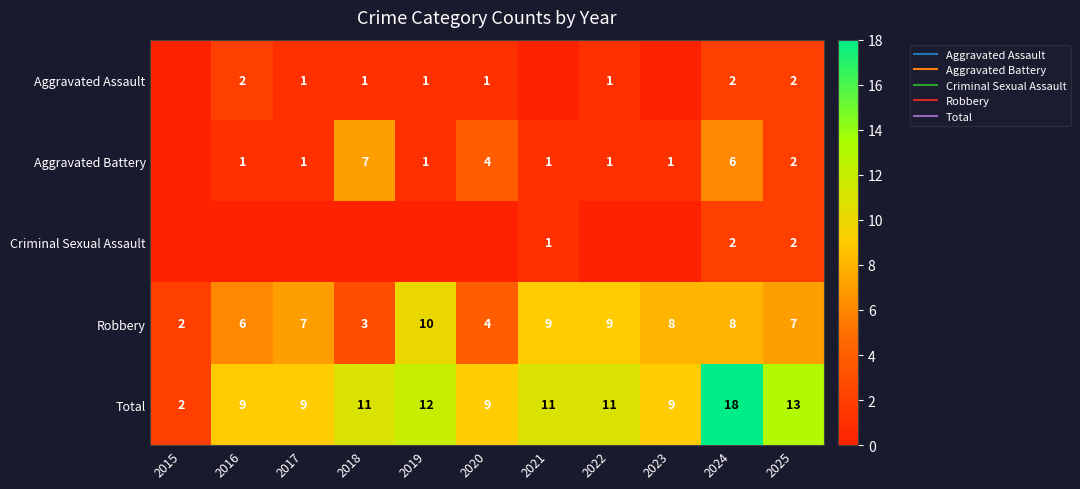

Is the value of Criminal Sexual Assault at 2025 greater than the value of Aggravated Battery at 2015?

Yes